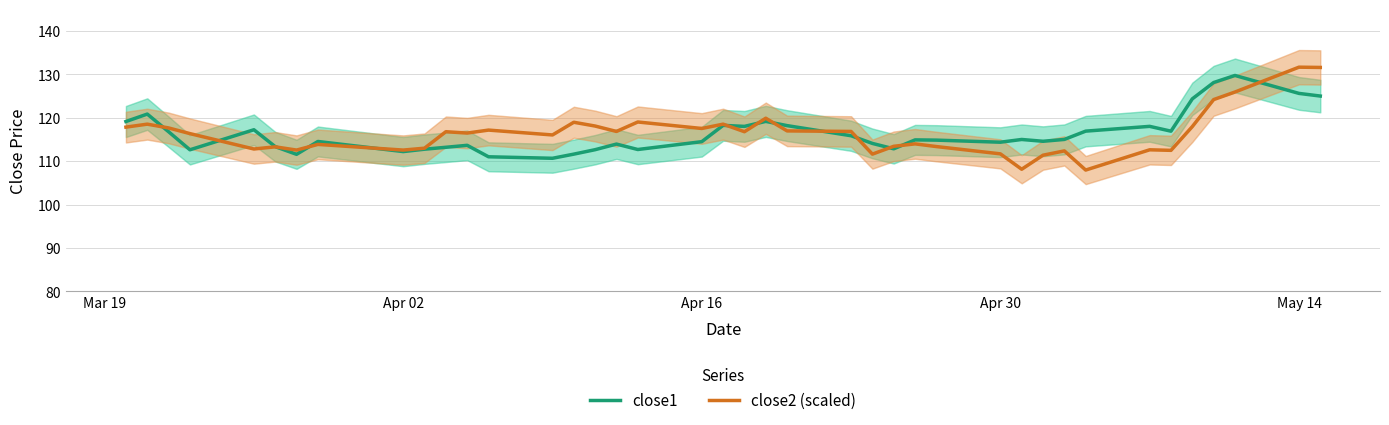

What is the lowest value of the close2 (scaled) series?

107.9